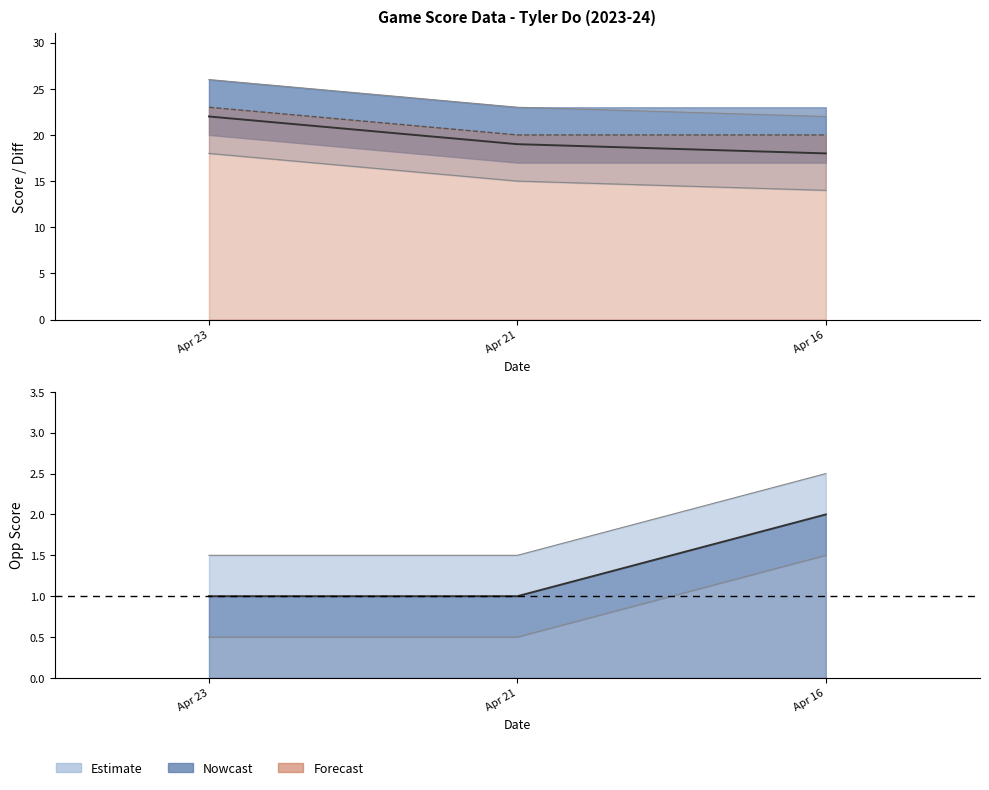

Does the chart have visible grid lines?

No